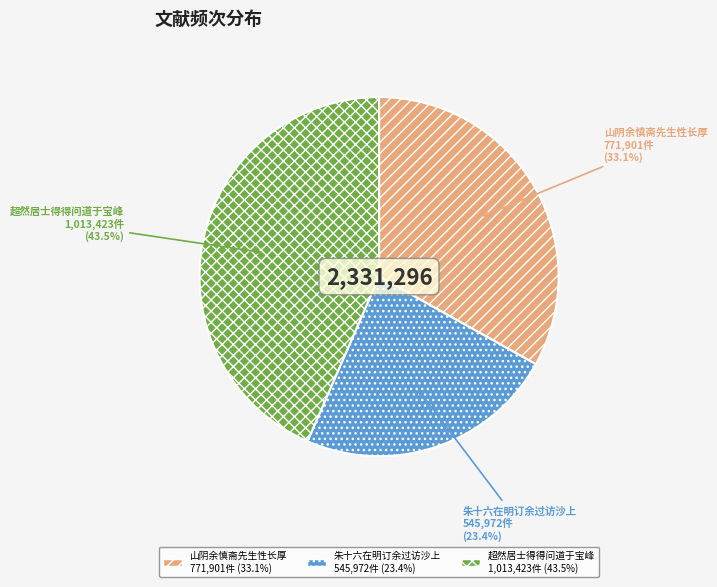

Is the sum of 山阴余慎斋先生性长厚 and 超然居士得得问道于宝峰 greater than half?

Yes